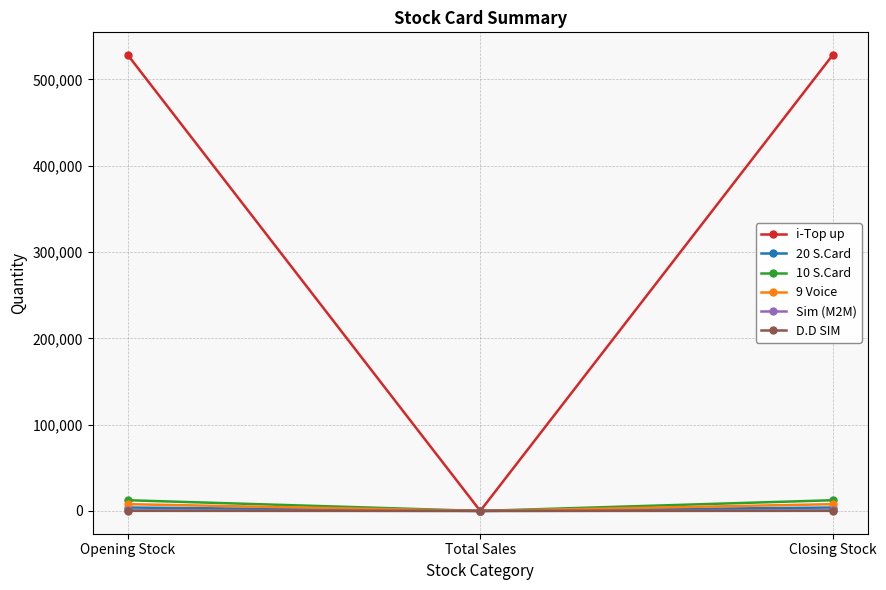

Is the value of 9 Voice at Total Sales greater than the value of i-Top up at Closing Stock?

No